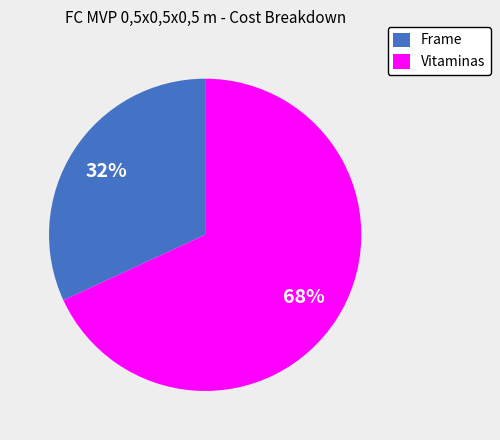

Which category has the biggest portion of the pie?

Vitaminas